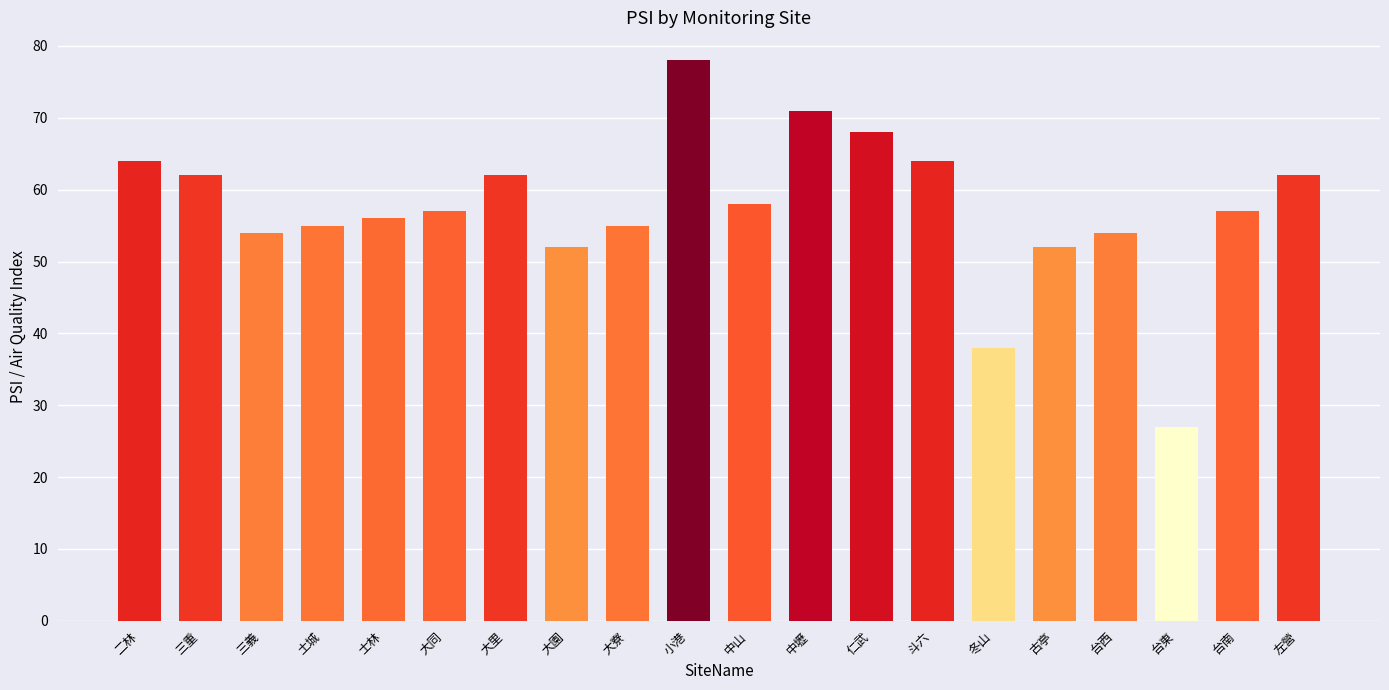

The chart shows a value of 54 at 台西. True or false?

True